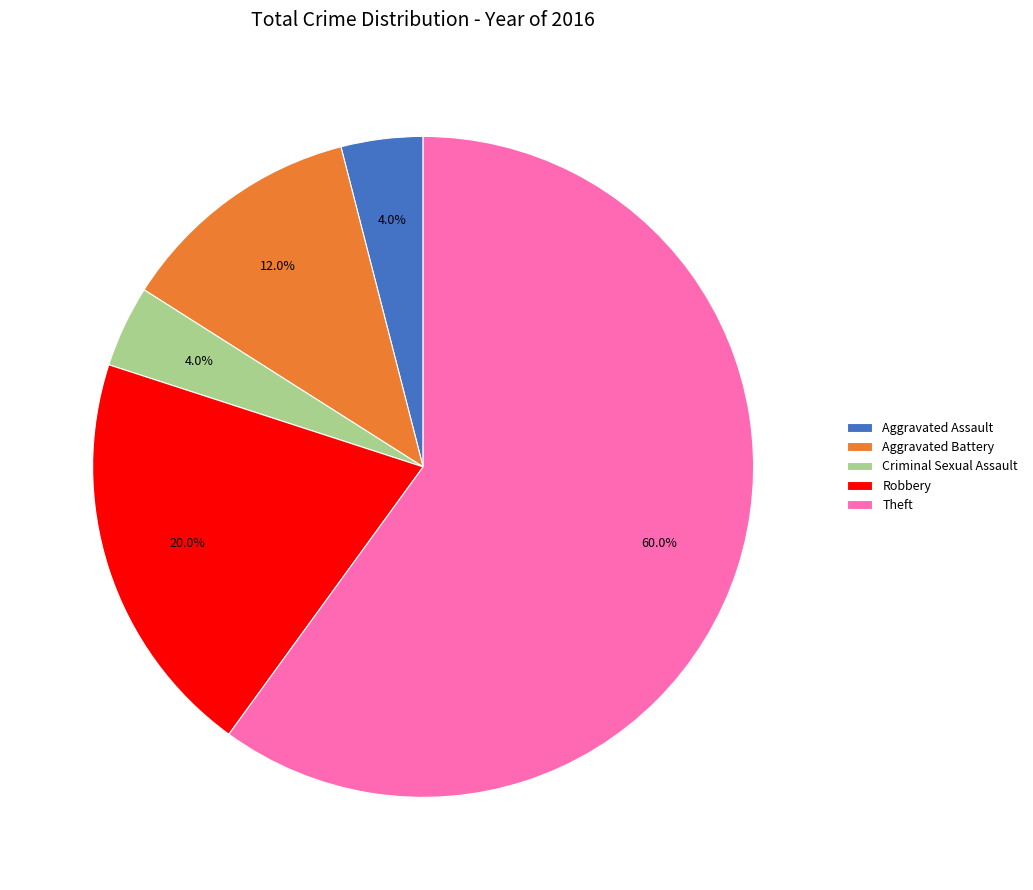

How many slices are in this pie chart?

5